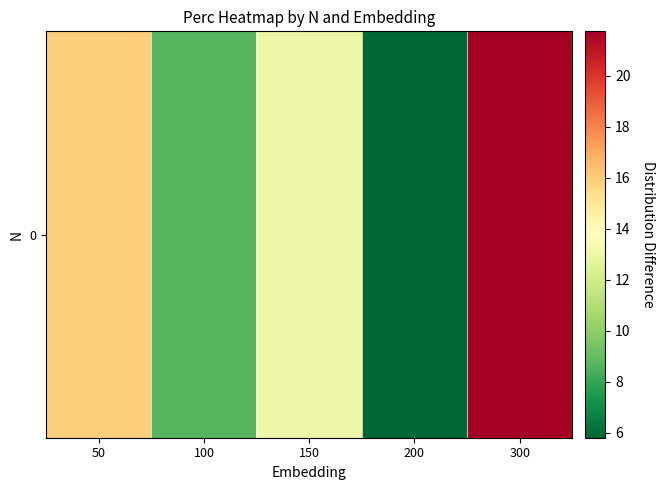

What is the sum of the values at 100 and 300?

30.4